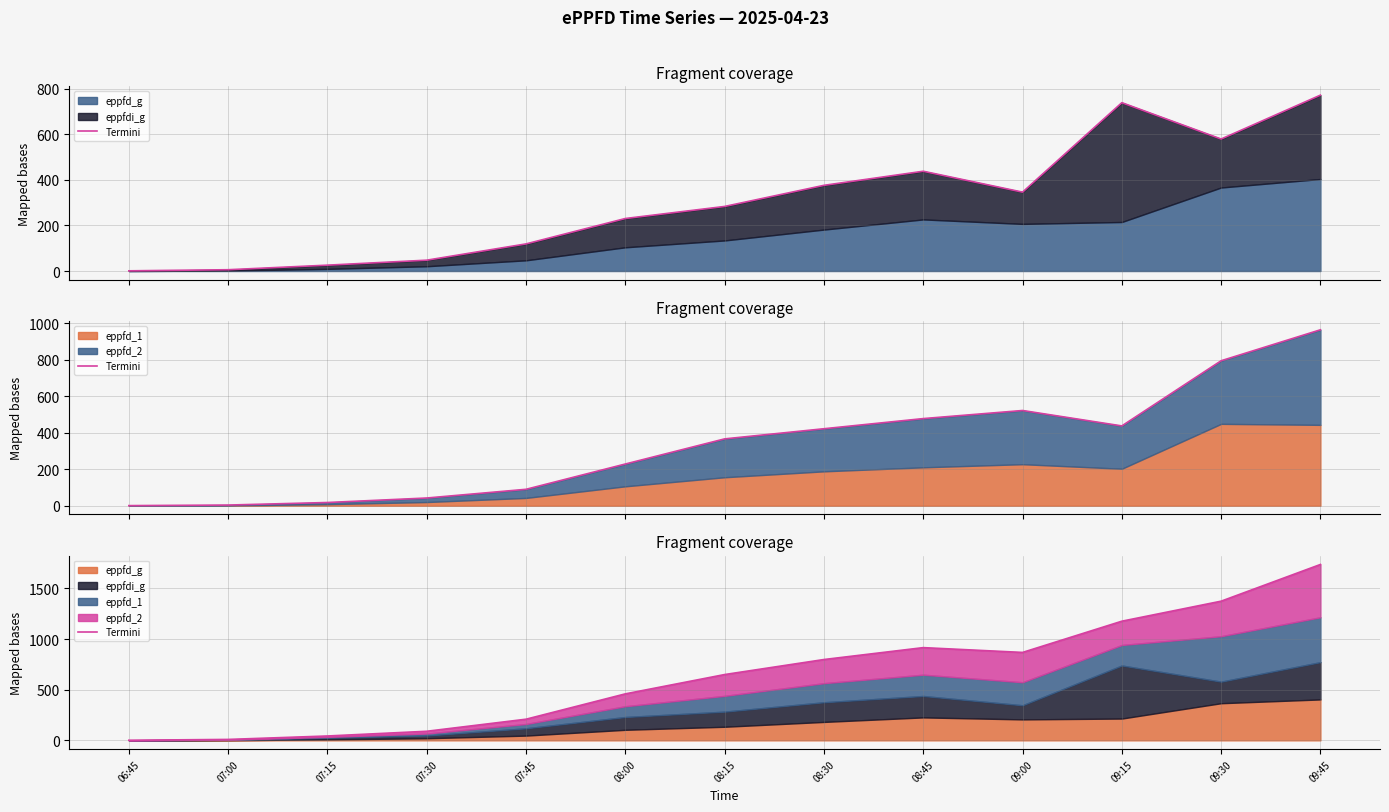

Reading left to right, list all the values displayed in this chart.

1.2	9.2	43.2	89.7	209.0	459.2	650.0	798.4	915.9	868.5	1176.9	1374.7	1737.3